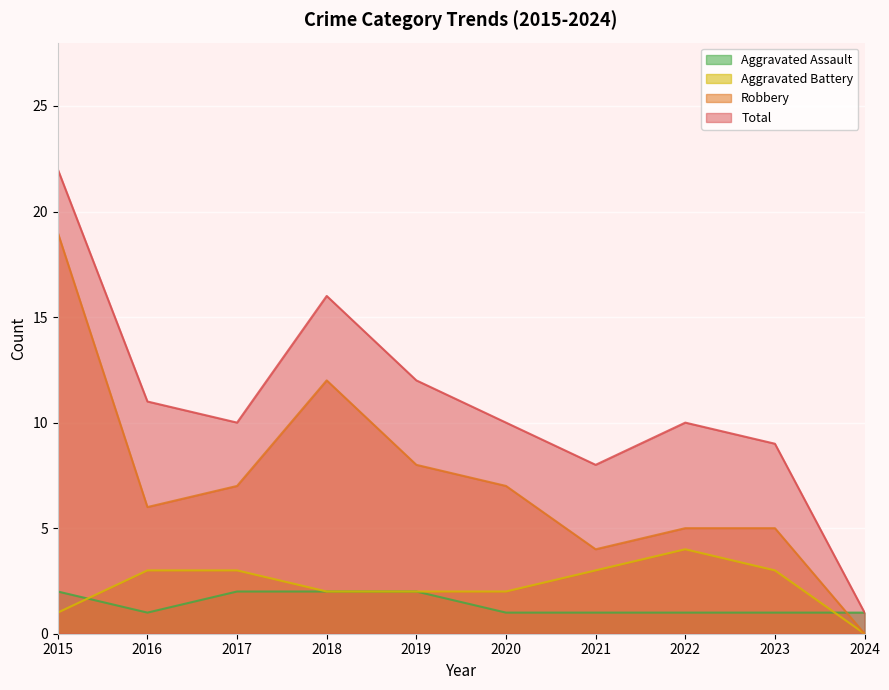

Which label corresponds to the smallest value in the chart?

2024